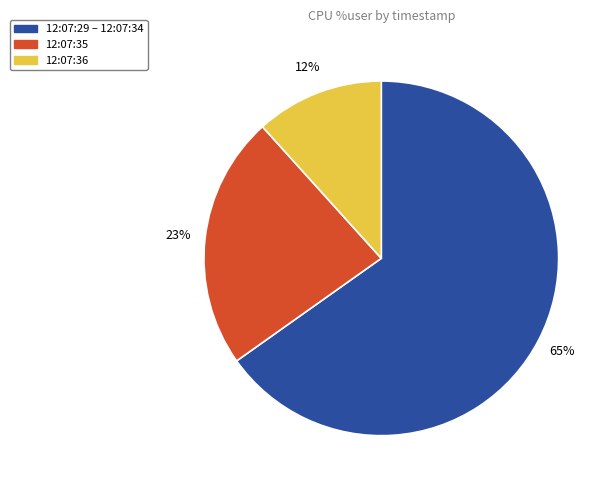

What is the largest slice in the pie chart?

12:07:29 – 12:07:34